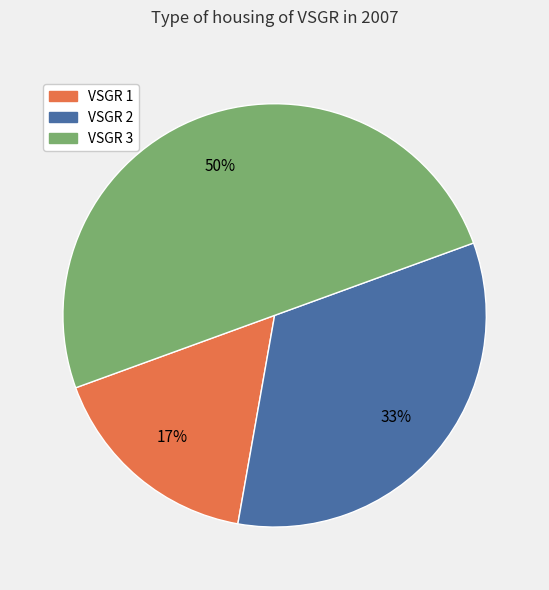

To the nearest percent, what is the average slice percentage?

33%